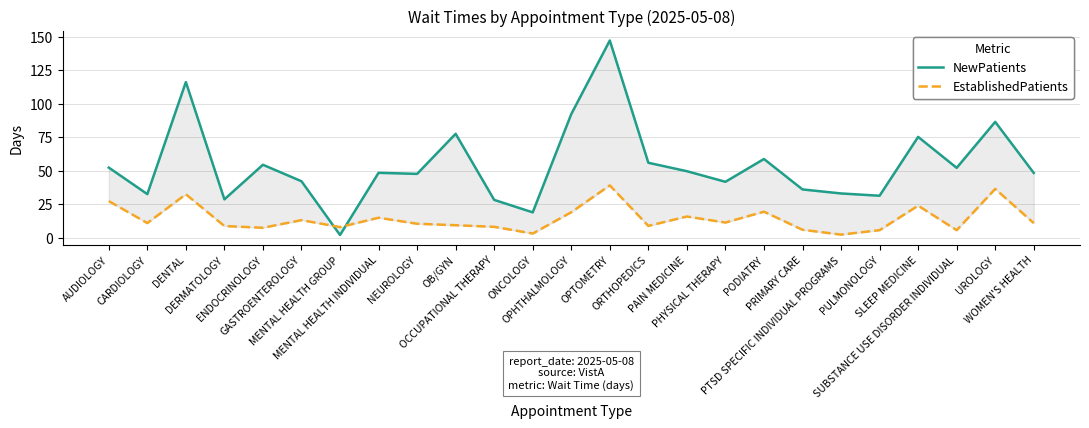

What is the label of the 8th point from the left?

MENTAL HEALTH INDIVIDUAL